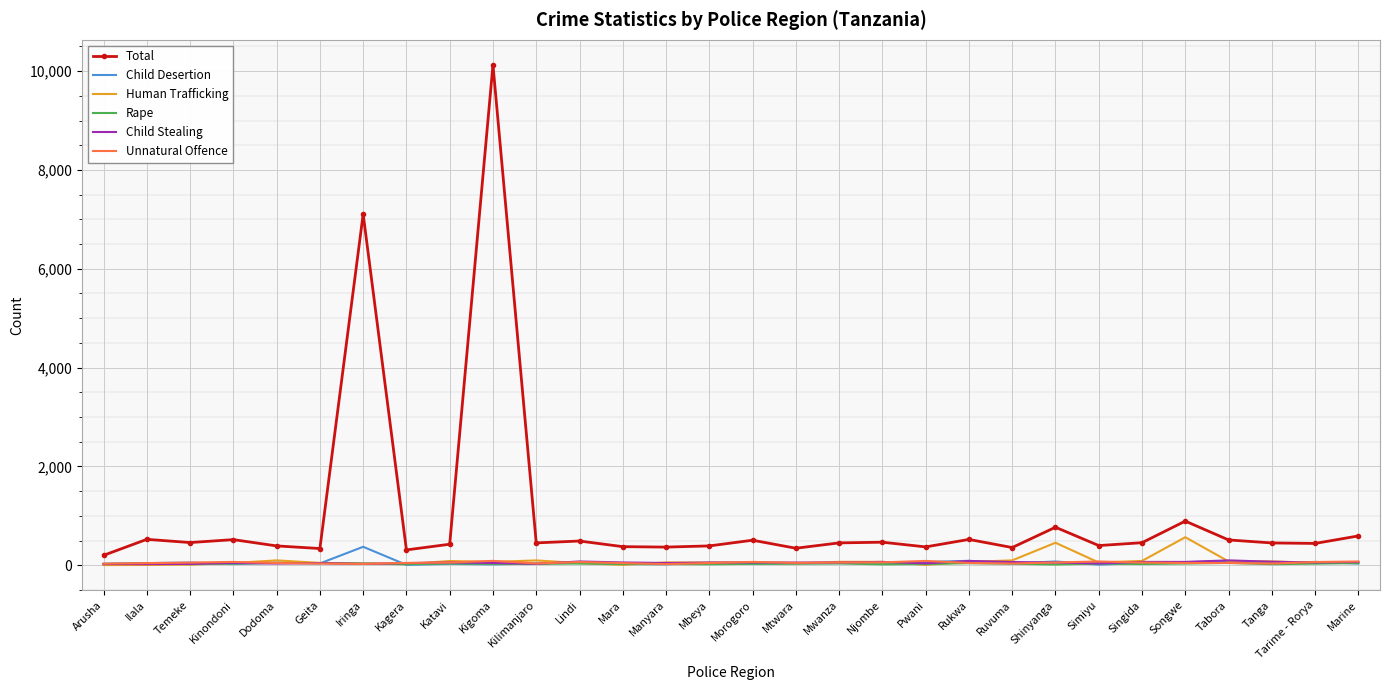

Which series has the widest spread of values?

Total